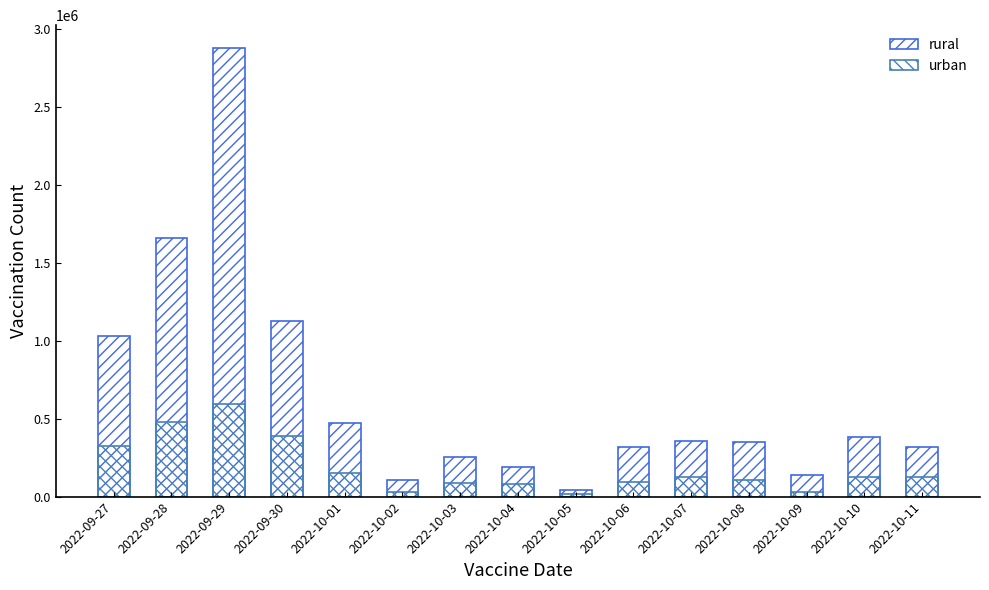

The value of urban at 2022-10-09 is 40201. True or false?

False